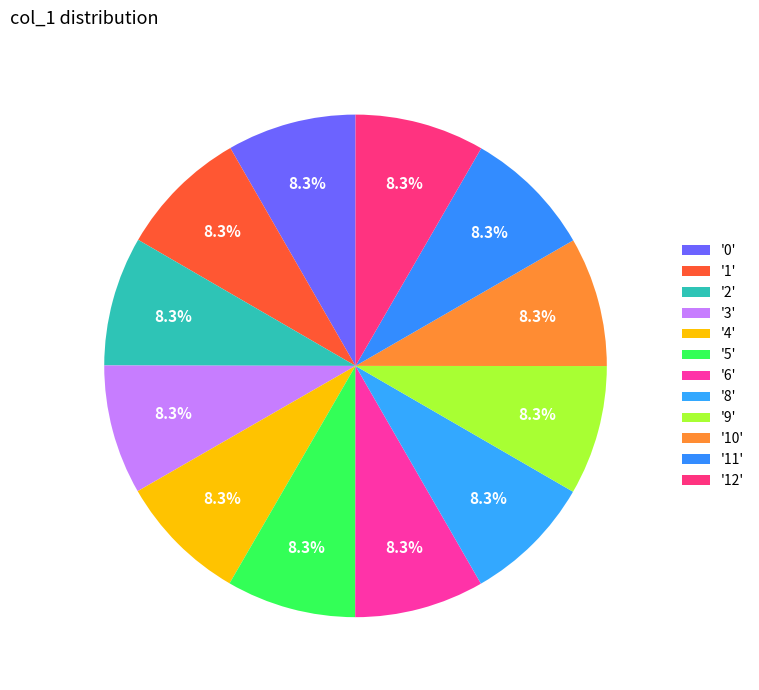

Which category has the biggest portion of the pie?

12